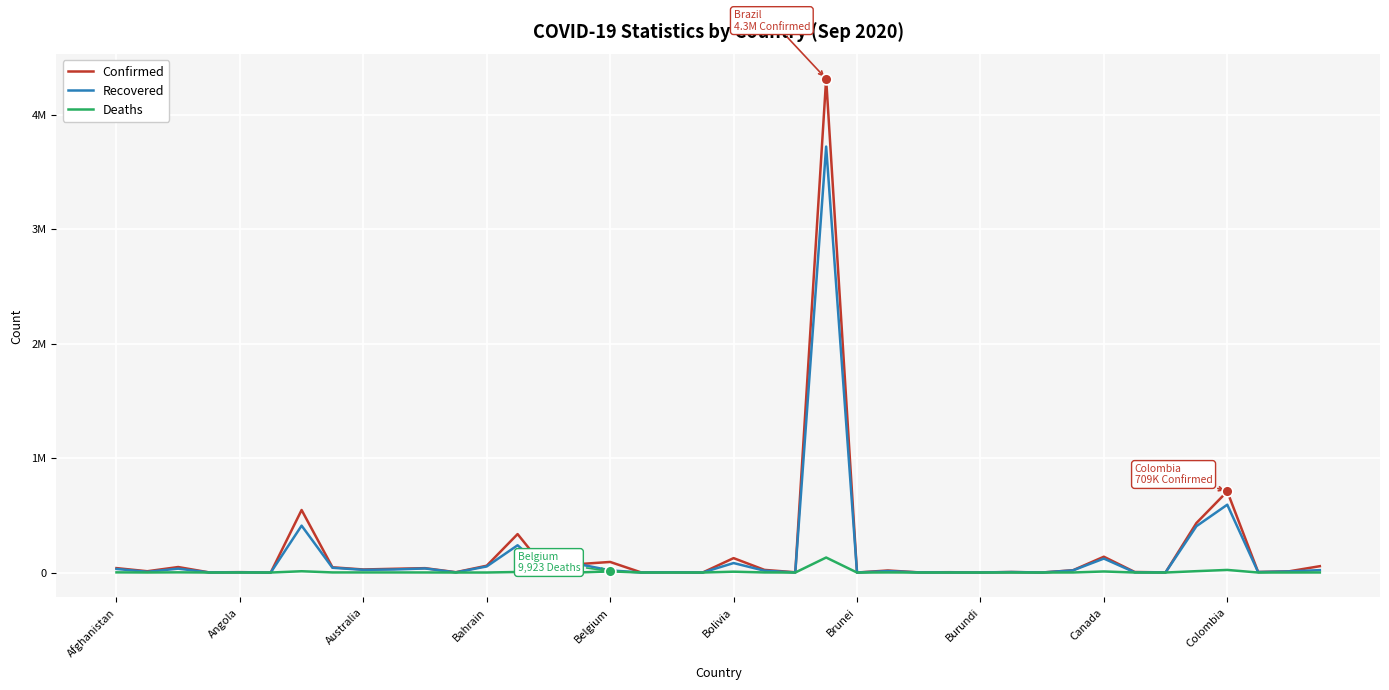

Is this an area chart (filled region under the line)?

No